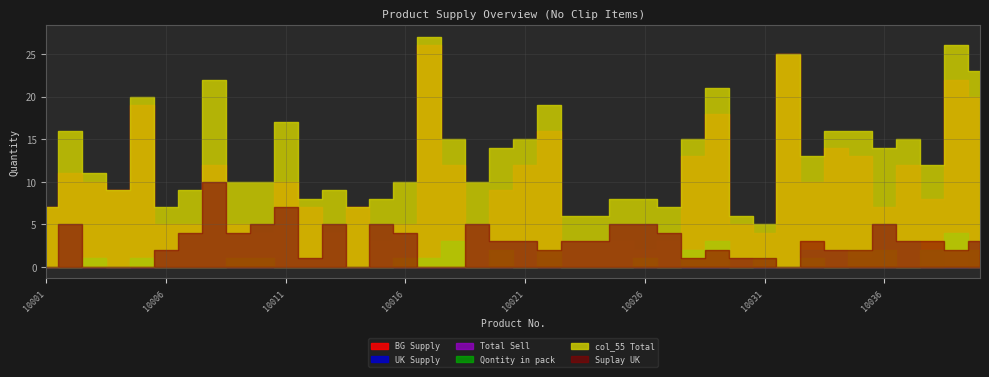

Reading right to left, transcribe all the data shown in this chart.

BG Supply: 20	22	8	12	7	13	14	10	25	4	5	18	13	3	2	3	3	3	16	12	9	5	12	26	5	3	7	4	7	10	4	5	12	5	5	19	9	10	11	7
UK Supply: 3	0	2	3	5	1	2	2	0	0	1	0	0	4	5	5	3	3	1	3	3	5	0	0	4	5	0	5	1	7	5	4	10	4	2	0	0	0	5	0
Total Sell: 2	4	2	0	2	2	0	1	0	1	0	3	2	0	1	0	0	0	2	0	2	0	3	1	1	0	0	0	0	0	1	1	0	0	0	1	0	1	0	0
Qontity in pack: 2	4	2	0	2	2	0	1	0	1	0	3	2	0	1	0	0	0	2	0	2	0	3	1	1	0	0	0	0	0	1	1	0	0	0	1	0	1	0	0
col_55 Total: 23	26	12	15	14	16	16	13	25	5	6	21	15	7	8	8	6	6	19	15	14	10	15	27	10	8	7	9	8	17	10	10	22	9	7	20	9	11	16	7
Suplay UK: 3	2	3	3	5	2	2	3	0	1	1	2	1	4	5	5	3	3	2	3	3	5	0	0	4	5	0	5	1	7	5	4	10	4	2	0	0	0	5	0